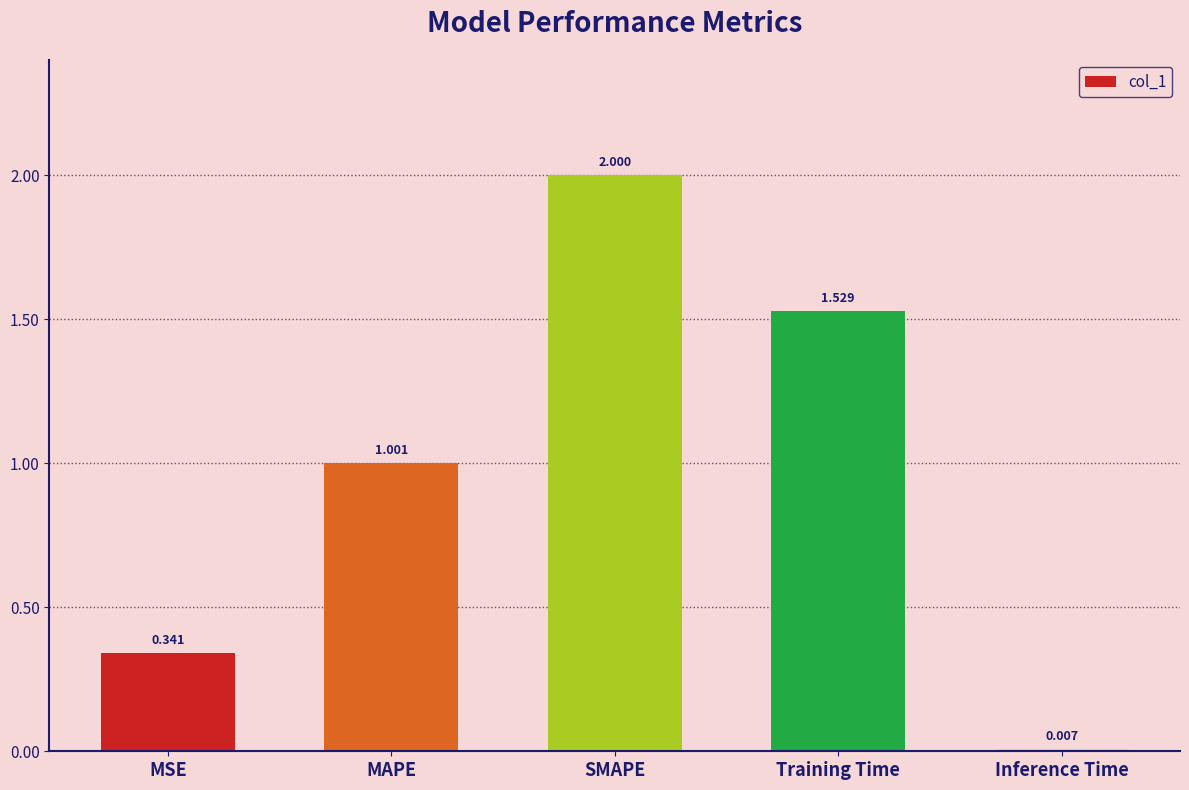

Which label corresponds to the largest value in the chart?

SMAPE